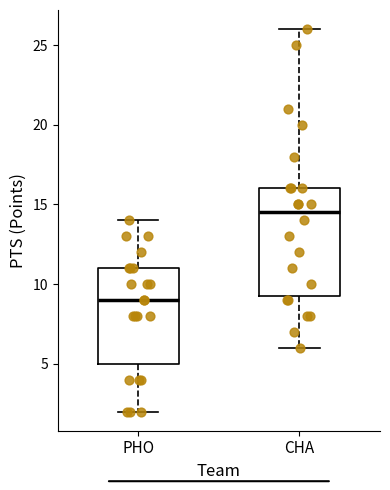

Where is the upper edge of the box for CHA on the y-axis? The values are not printed on the chart, so give them approximately, as read against the axis.

16.0